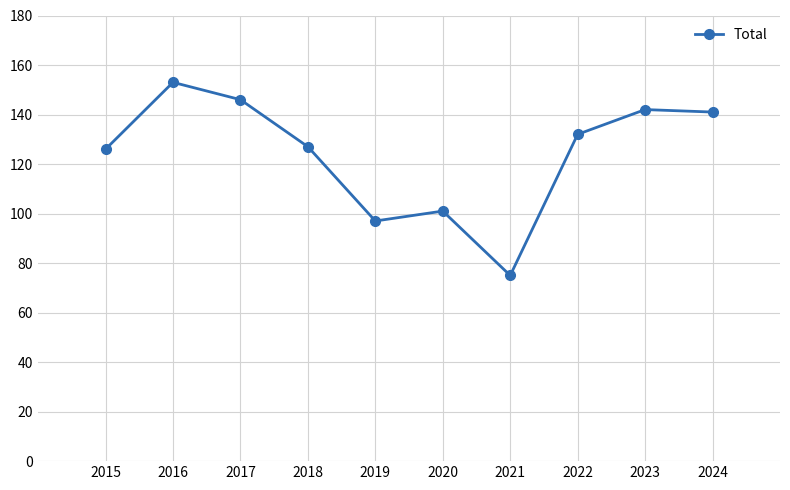

Where does the data first go above 132?

2016